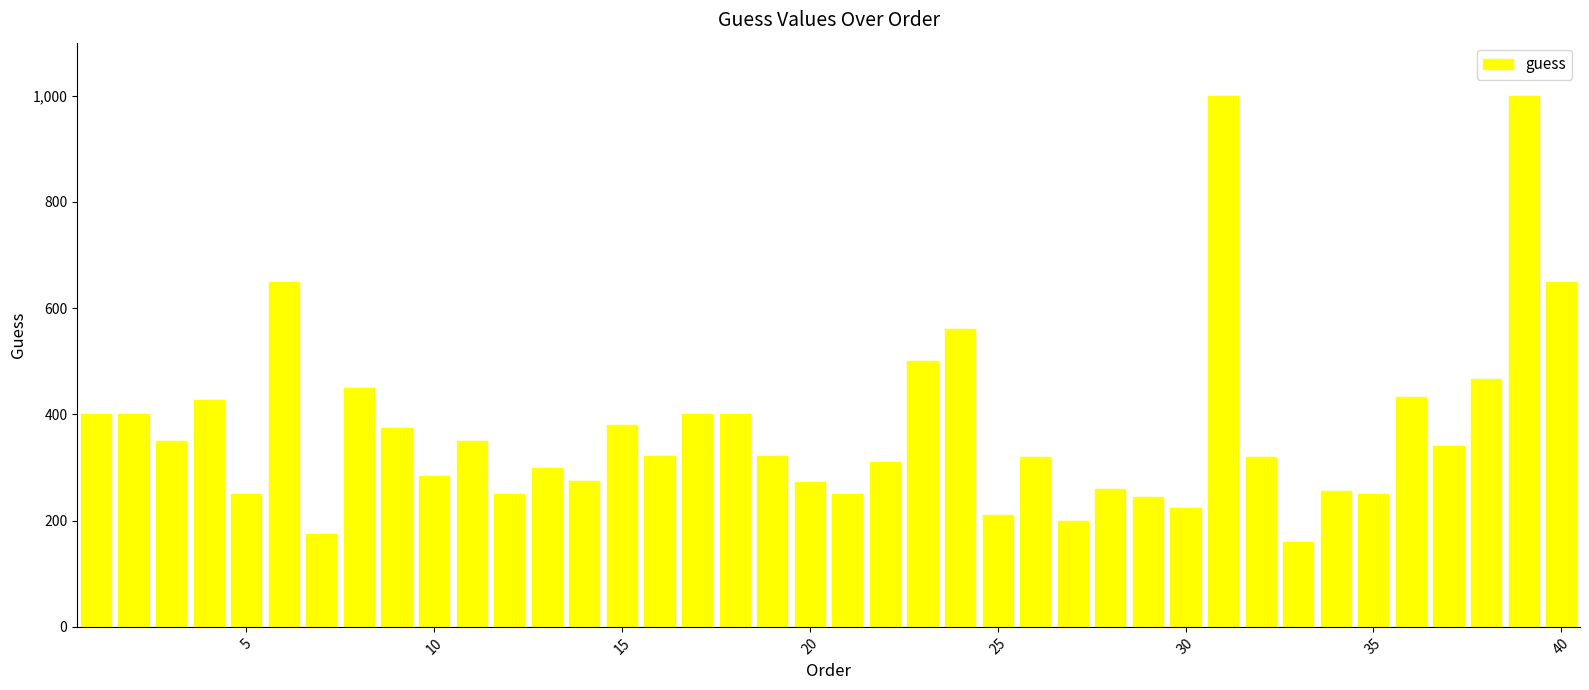

How many series are shown in this chart?

1